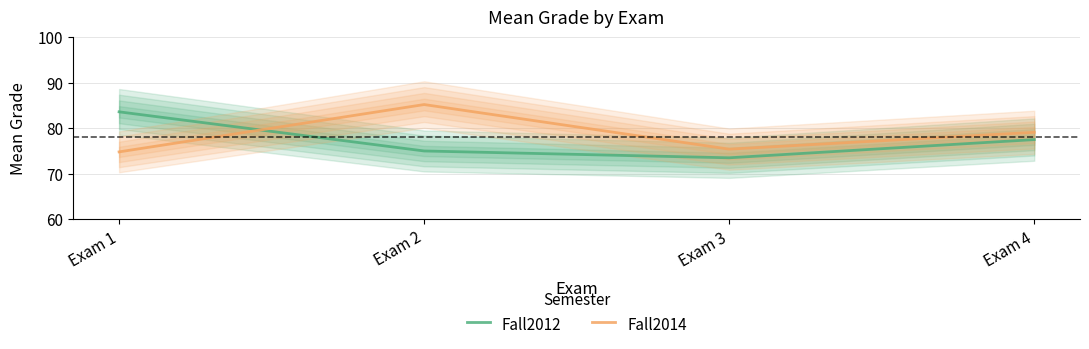

Rank the series by their average value, from highest to lowest.

Fall2014, Fall2012